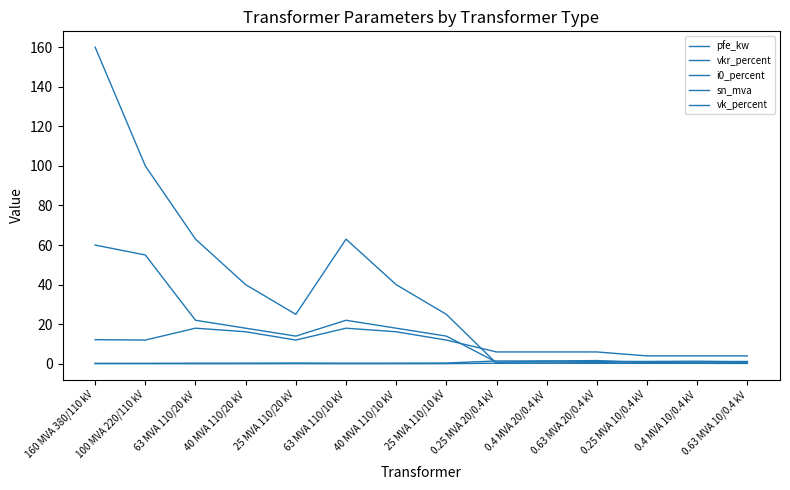

True or false: vk_percent has more than 2 points higher than both neighbors.

False